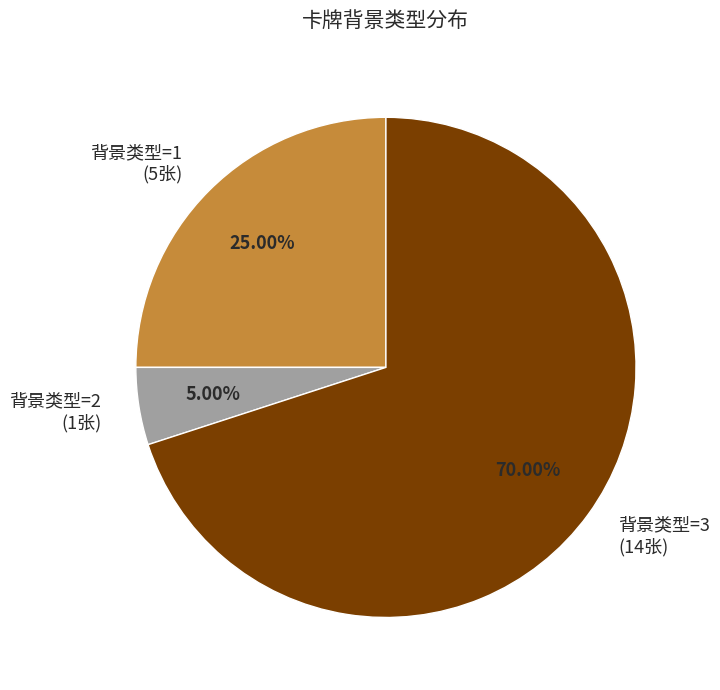

Which has a higher value, 背景类型=1 (5张) or 背景类型=2 (1张)?

背景类型=1 (5张)